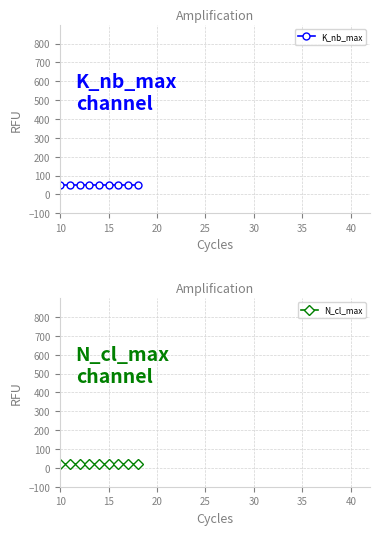

Is it true that K_nb_max equals 23 at 20?

False